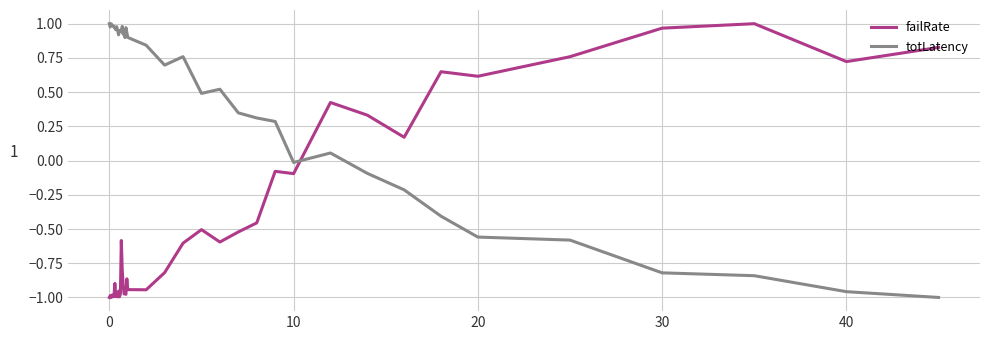

Which series has the largest total across all categories?

totLatency